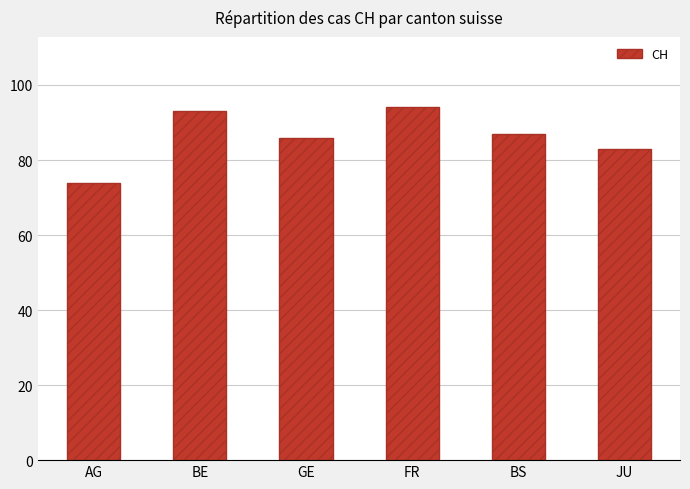

What is the label of the 1st bar from the right?

JU